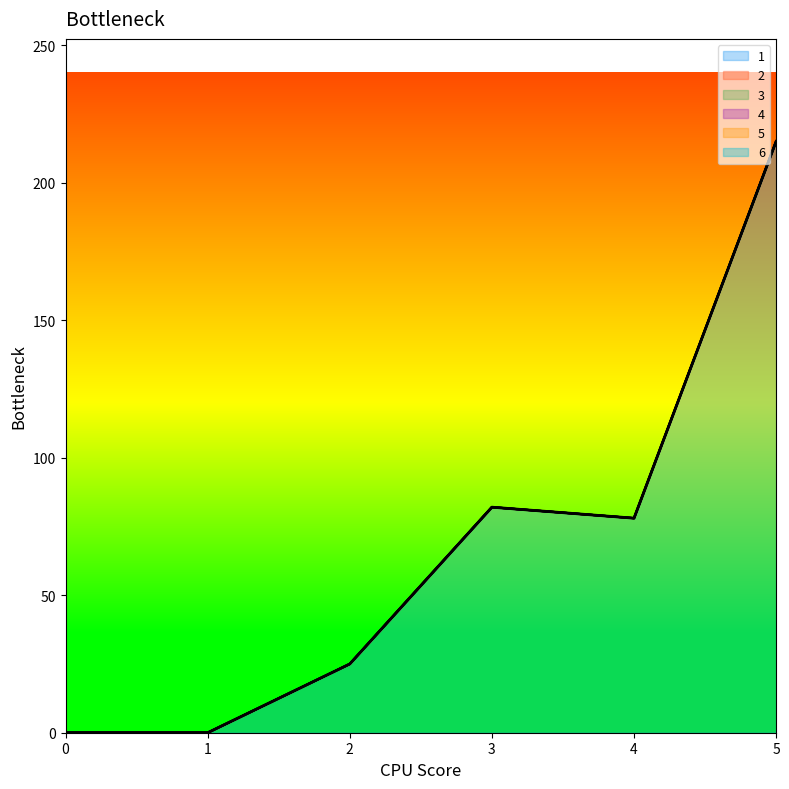

List the series in order of their peak value, lowest first.

2, 3, 4, 5, 6, 1